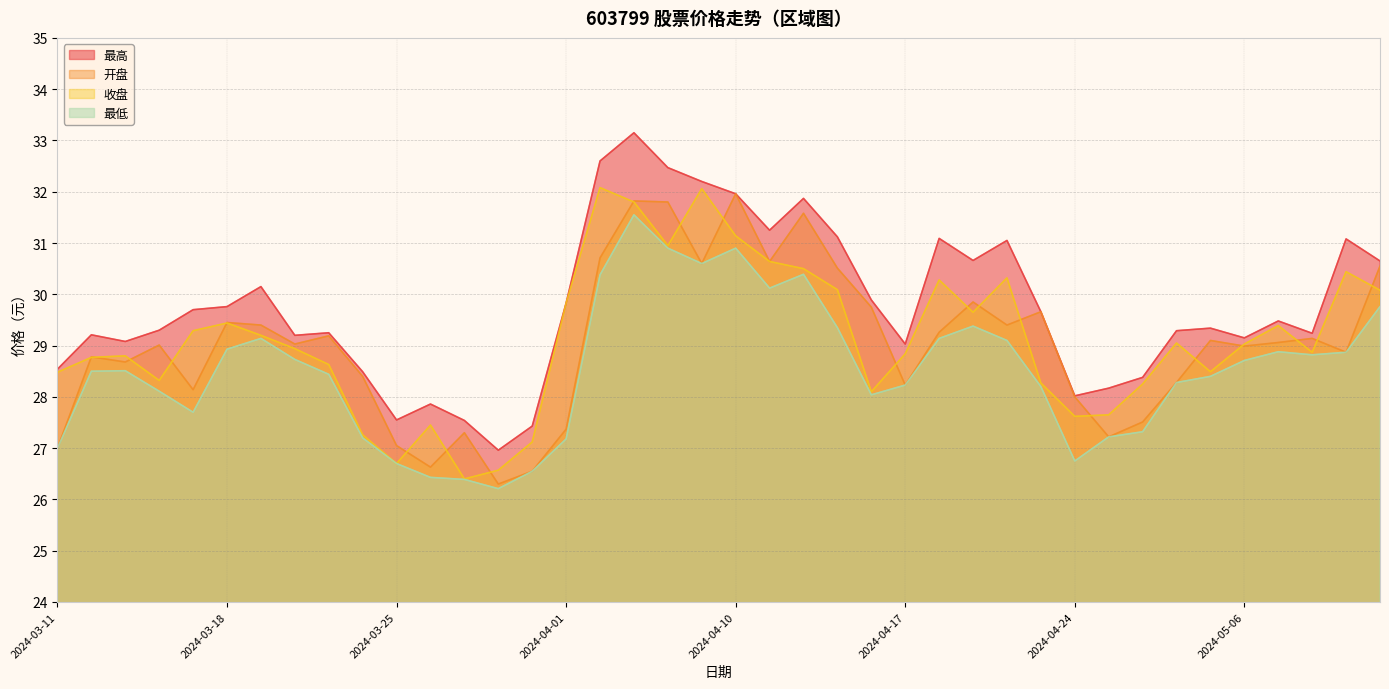

What is the spread (max minus min) of values at 2024-04-03?

1.6